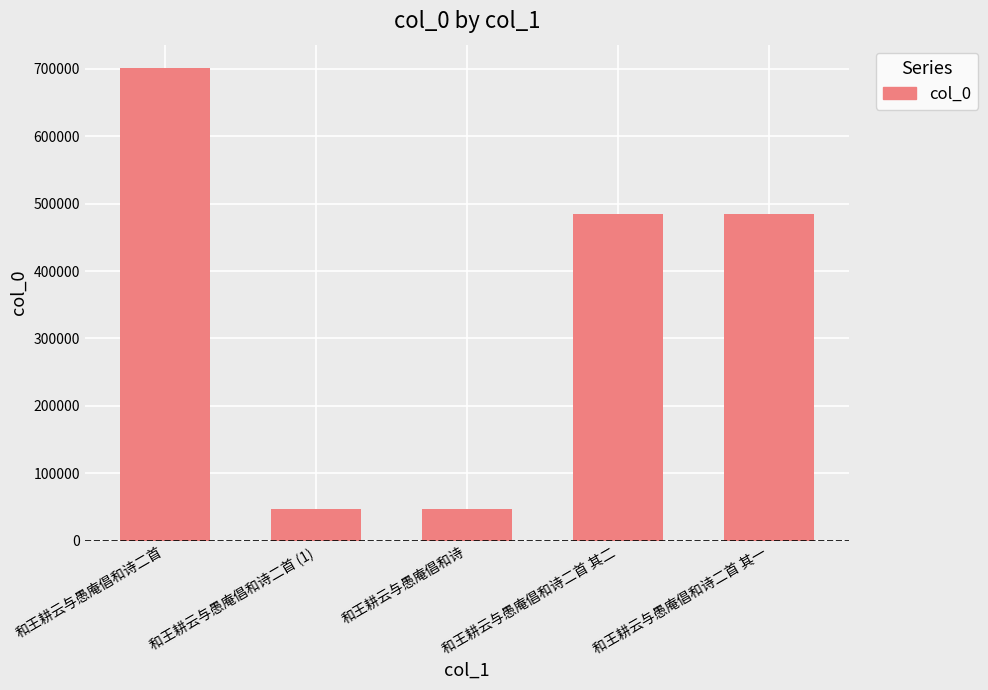

What is the sum of the values at 和王耕云与愚庵倡和诗二首 (1) and 和王耕云与愚庵倡和诗二首?

747883